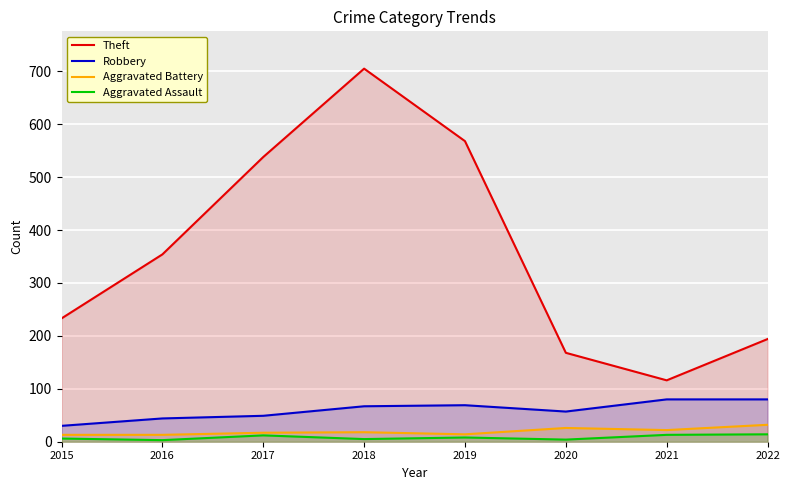

Reading left to right, transcribe all the data shown in this chart.

Theft: 233	354	538	705	568	168	116	194
Robbery: 30	44	49	67	69	57	80	80
Aggravated Battery: 13	13	17	18	14	26	22	32
Aggravated Assault: 6	3	12	5	8	4	13	14